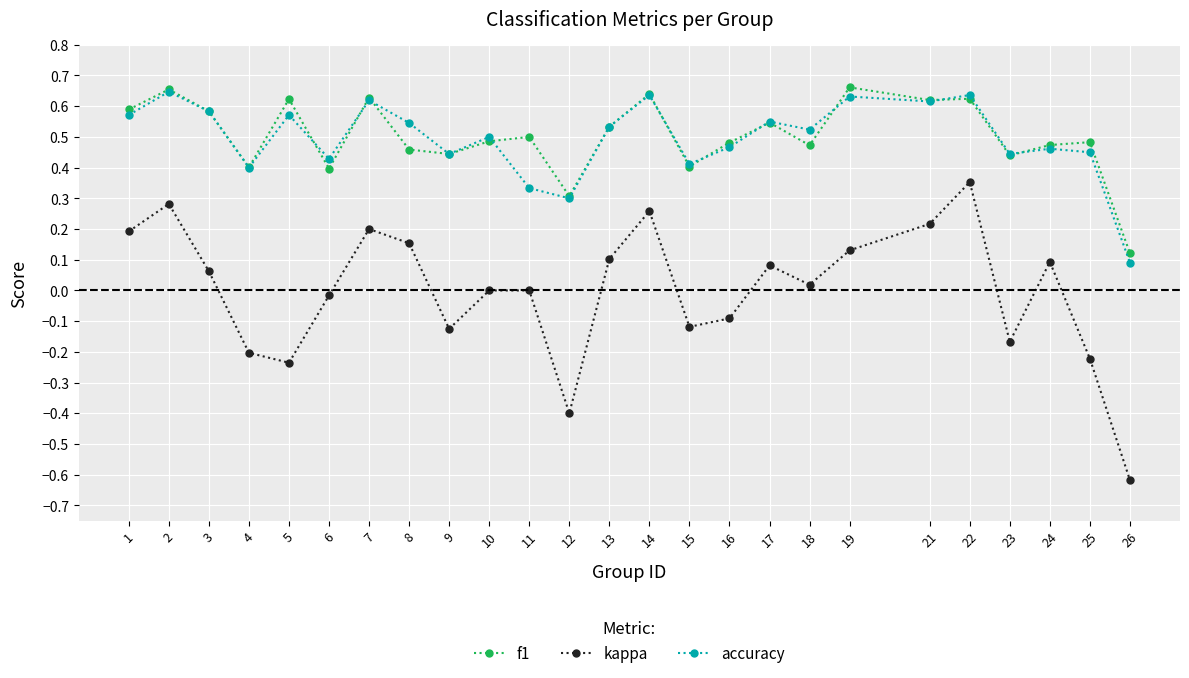

What is the total value across all series at 5?

1.0